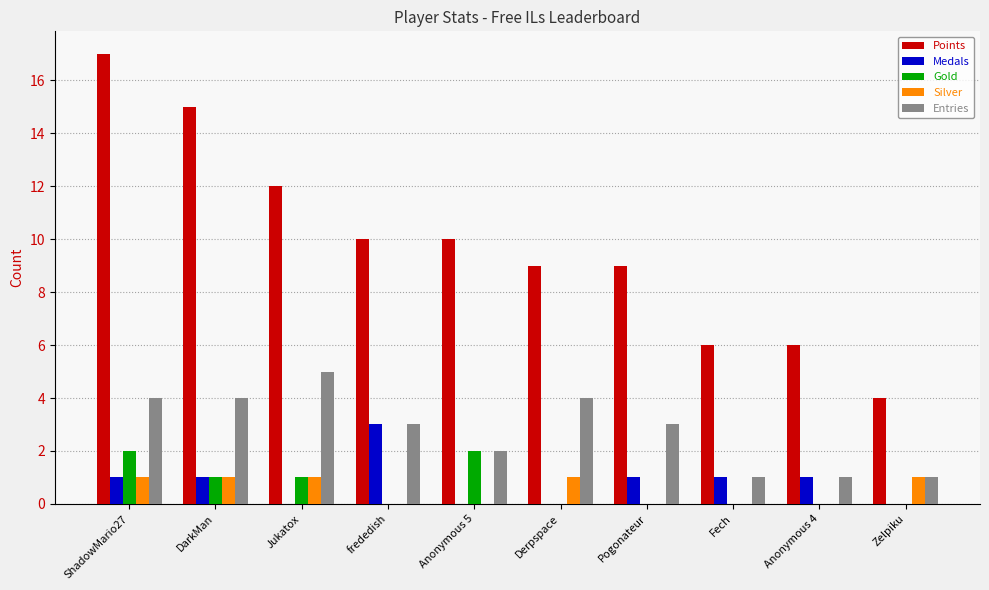

What are all the series names shown in the legend?

Points, Medals, Gold, Silver, Entries